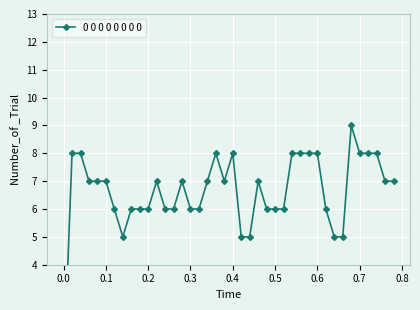

How many values exceed 7?

12